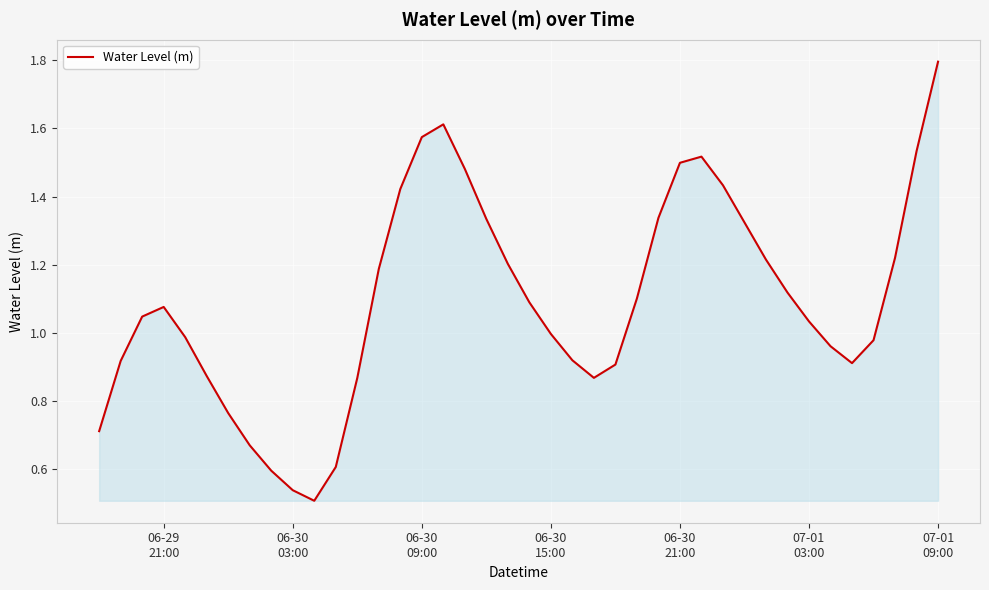

Does the chart display data point markers on the line(s)?

No